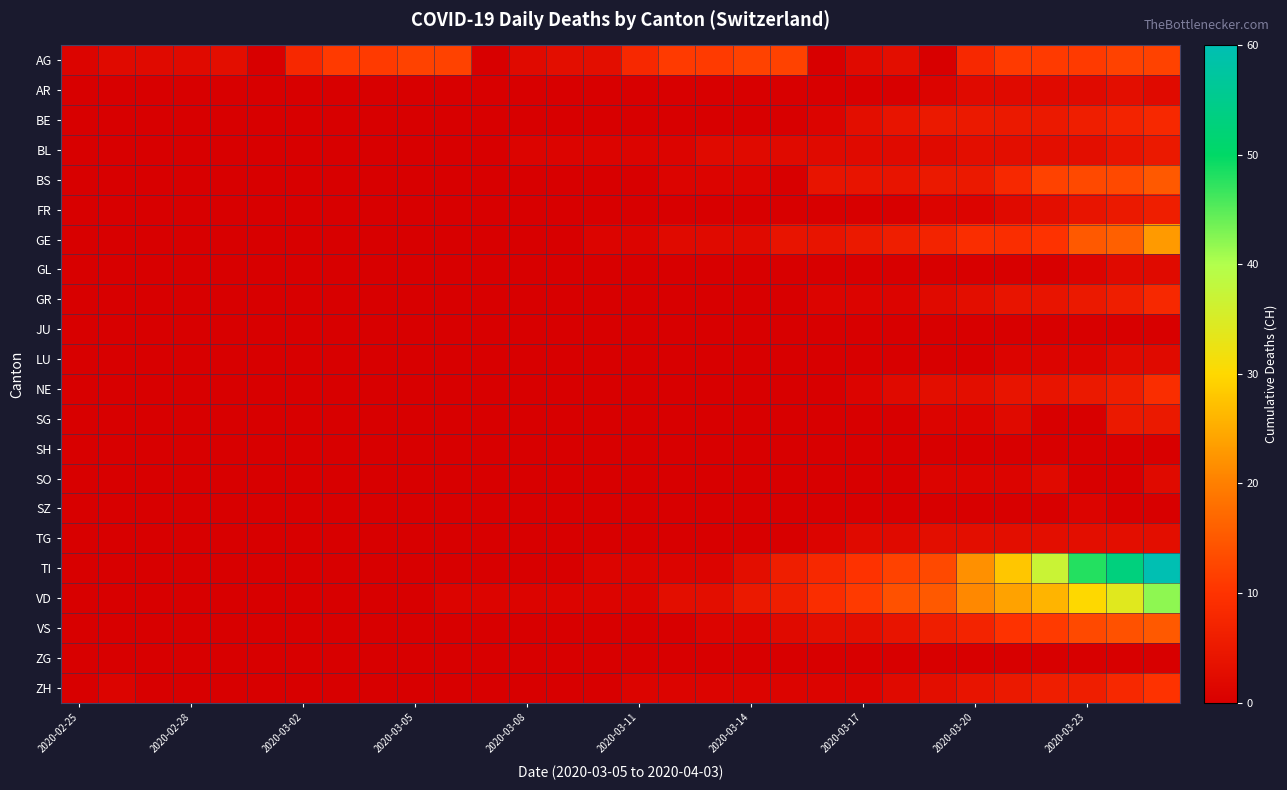

Reading left to right, transcribe all the data shown in this chart.

AG: 1	2	2	2	3	0	8	11	11	12	12	0	2	3	3	8	11	11	12	12	0	2	3	0	8	11	11	11	12	12
AR: 0	0	0	0	0	0	0	0	0	0	0	0	0	0	0	0	0	0	0	0	0	0	0	1	2	2	2	2	3	2
BE: 0	0	0	0	0	0	0	0	0	0	0	0	0	0	0	0	0	0	0	0	1	3	4	5	5	5	5	6	7	8
BL: 0	0	0	0	0	0	0	0	0	0	0	0	1	1	1	1	1	2	2	2	2	2	2	2	3	3	3	3	4	5
BS: 0	0	0	0	0	0	0	0	0	0	0	0	0	0	0	0	1	1	1	0	4	4	4	5	5	8	12	13	13	15
FR: 0	0	0	0	0	0	0	0	0	0	0	0	0	0	0	0	0	0	0	0	0	0	0	1	1	2	3	4	5	6
GE: 0	0	0	0	0	0	0	0	0	0	0	0	0	0	1	1	2	2	2	4	4	5	6	7	9	9	10	15	16	23
GL: 0	0	0	0	0	0	0	0	0	0	0	0	0	0	0	0	0	0	0	0	0	0	0	0	0	0	0	1	2	2
GR: 0	0	0	0	0	0	0	0	0	0	0	0	0	0	0	0	0	0	0	0	1	1	1	2	3	4	4	5	6	8
JU: 0	0	0	0	0	0	0	0	0	0	0	0	0	0	0	0	0	0	0	0	0	0	0	0	0	0	0	0	0	0
LU: 0	0	0	0	0	0	0	0	0	0	0	0	0	0	0	0	0	0	0	0	0	0	0	0	0	1	1	1	2	2
NE: 0	0	0	0	0	0	0	0	0	0	0	0	0	0	0	0	0	0	0	0	0	1	2	3	3	4	4	5	6	9
SG: 0	0	0	0	0	0	0	0	0	0	0	0	0	0	0	0	0	0	0	0	0	0	0	1	1	2	0	0	5	5
SH: 0	0	0	0	0	0	0	0	0	0	0	0	0	0	0	0	0	0	0	0	0	0	0	0	0	0	0	0	0	0
SO: 0	0	0	0	0	0	0	0	0	0	0	0	0	0	0	0	0	0	0	0	0	0	0	1	1	1	2	0	0	2
SZ: 0	0	0	0	0	0	0	0	0	0	0	0	0	0	0	0	0	0	0	0	0	0	0	0	0	0	0	1	0	0
TG: 0	0	0	0	0	0	0	0	0	0	0	0	0	0	0	0	0	0	0	0	1	2	2	3	3	3	3	3	3	3
TI: 0	0	0	0	0	0	0	0	0	0	0	0	0	0	1	1	1	1	3	6	8	10	12	13	22	28	37	48	53	60
VD: 0	0	0	0	0	0	0	0	0	0	1	1	1	1	1	1	3	3	5	6	9	11	14	15	21	24	26	30	34	42
VS: 0	0	0	0	0	0	0	0	0	0	0	0	0	0	0	0	0	1	1	2	3	3	4	6	7	10	11	13	14	15
ZG: 0	0	0	0	0	0	0	0	0	0	0	0	0	0	0	0	0	0	0	0	0	0	0	0	0	0	0	0	0	0
ZH: 0	1	0	0	0	0	0	0	0	0	0	0	0	0	0	1	1	1	1	1	1	1	2	3	4	5	6	6	8	10